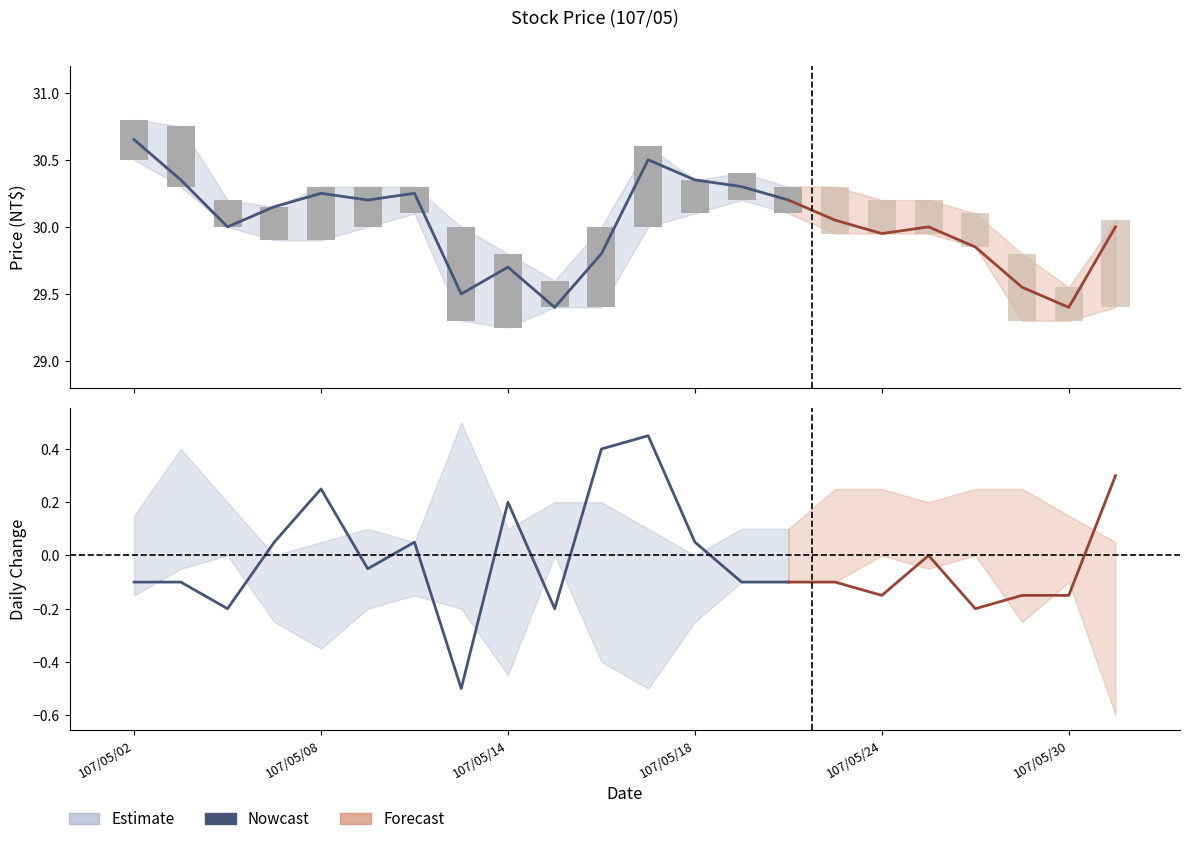

At which label is the value closest to 0?

107/05/18